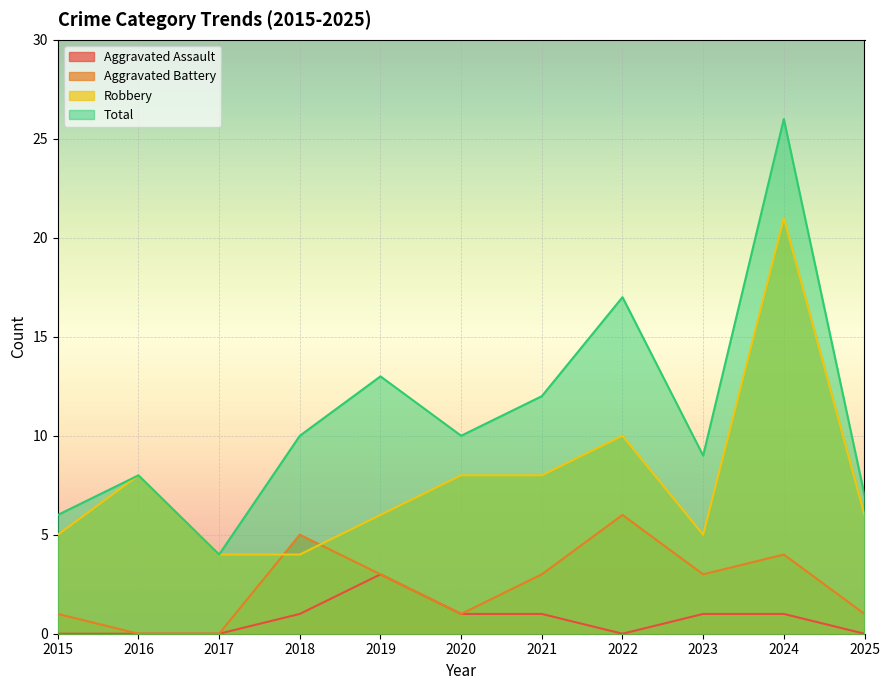

Between 2019 and 2015, which is larger?

2019